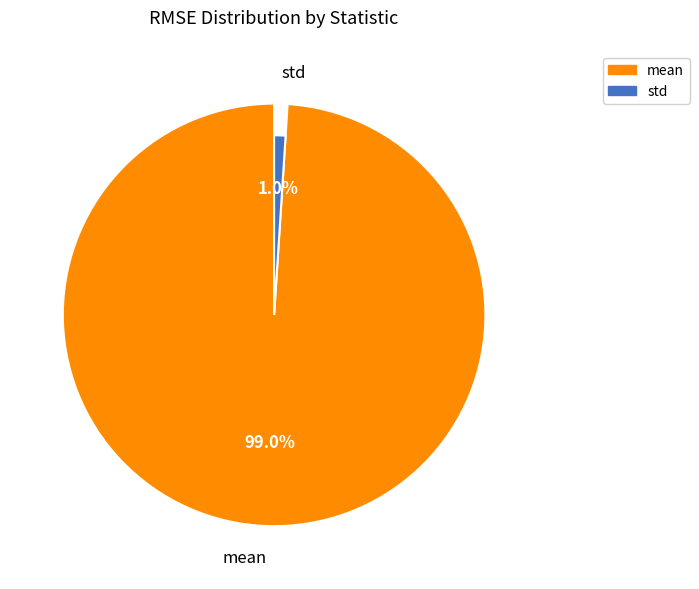

The std slice represents 1% of the pie. True or false?

True